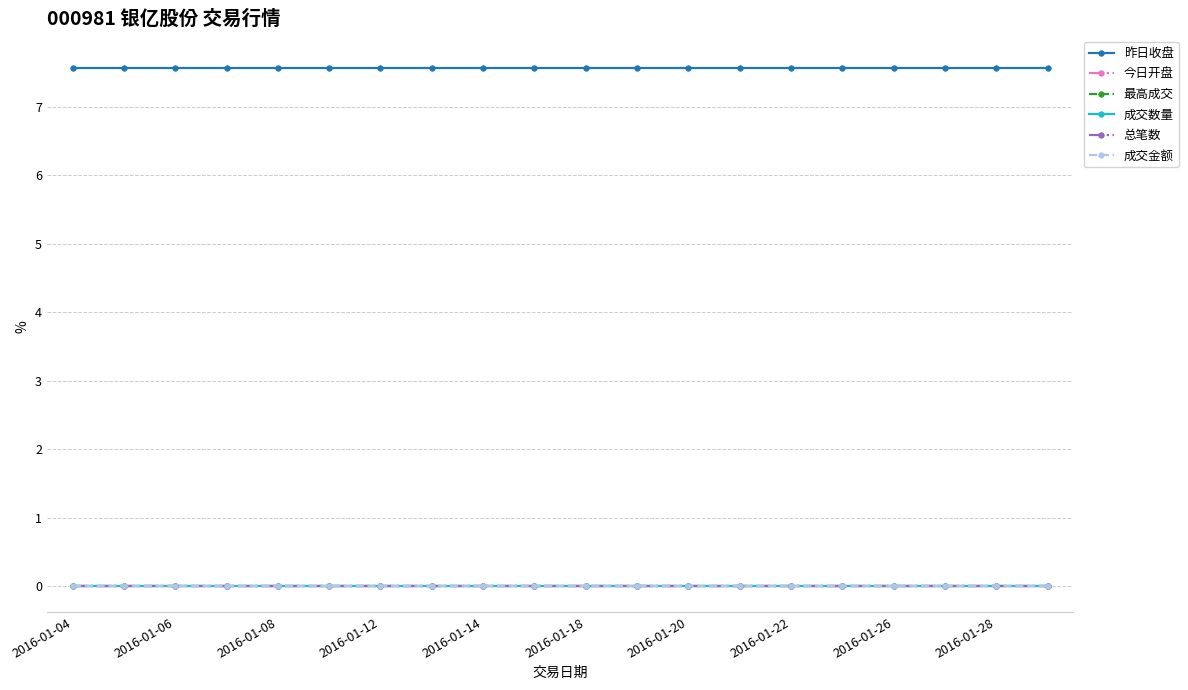

Does the chart have visible grid lines?

Yes